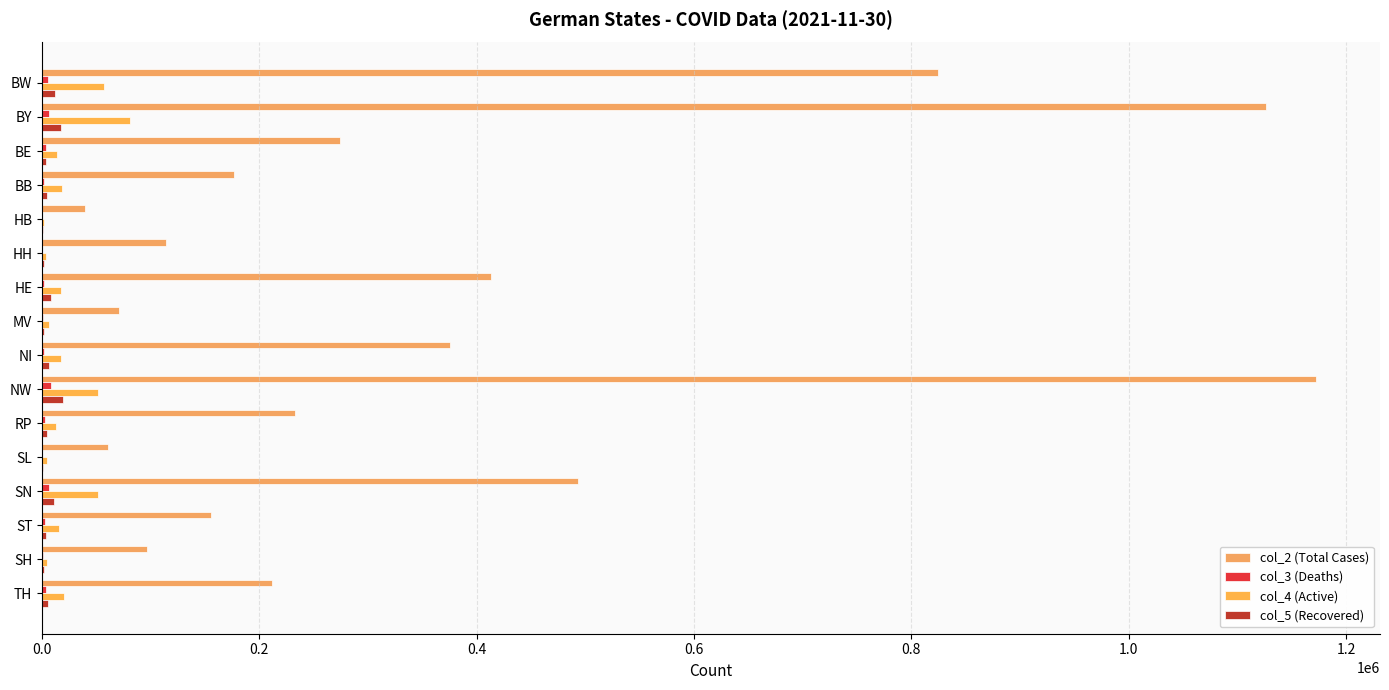

At which category does the chart reach its peak across all series?

NW